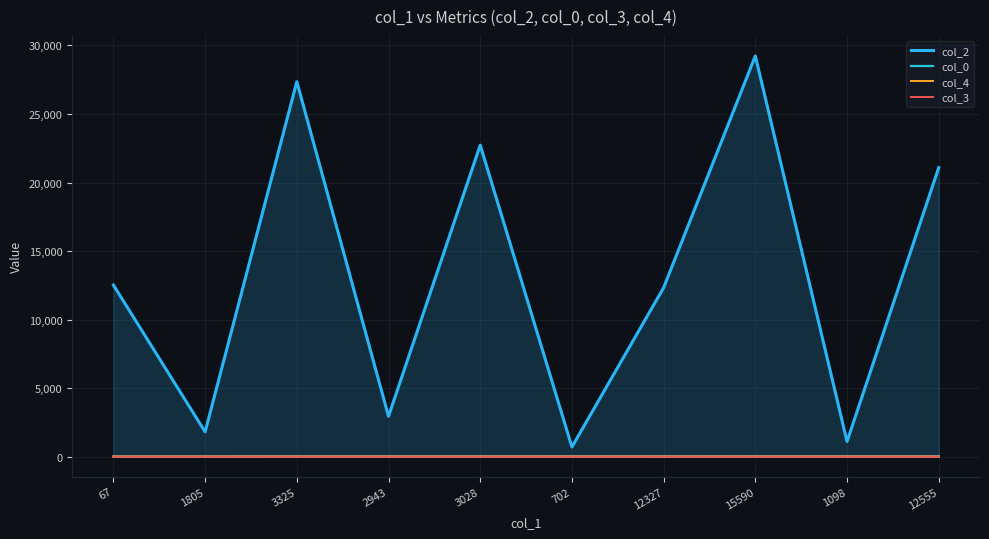

At how many categories does at least one series exceed 8323?

6